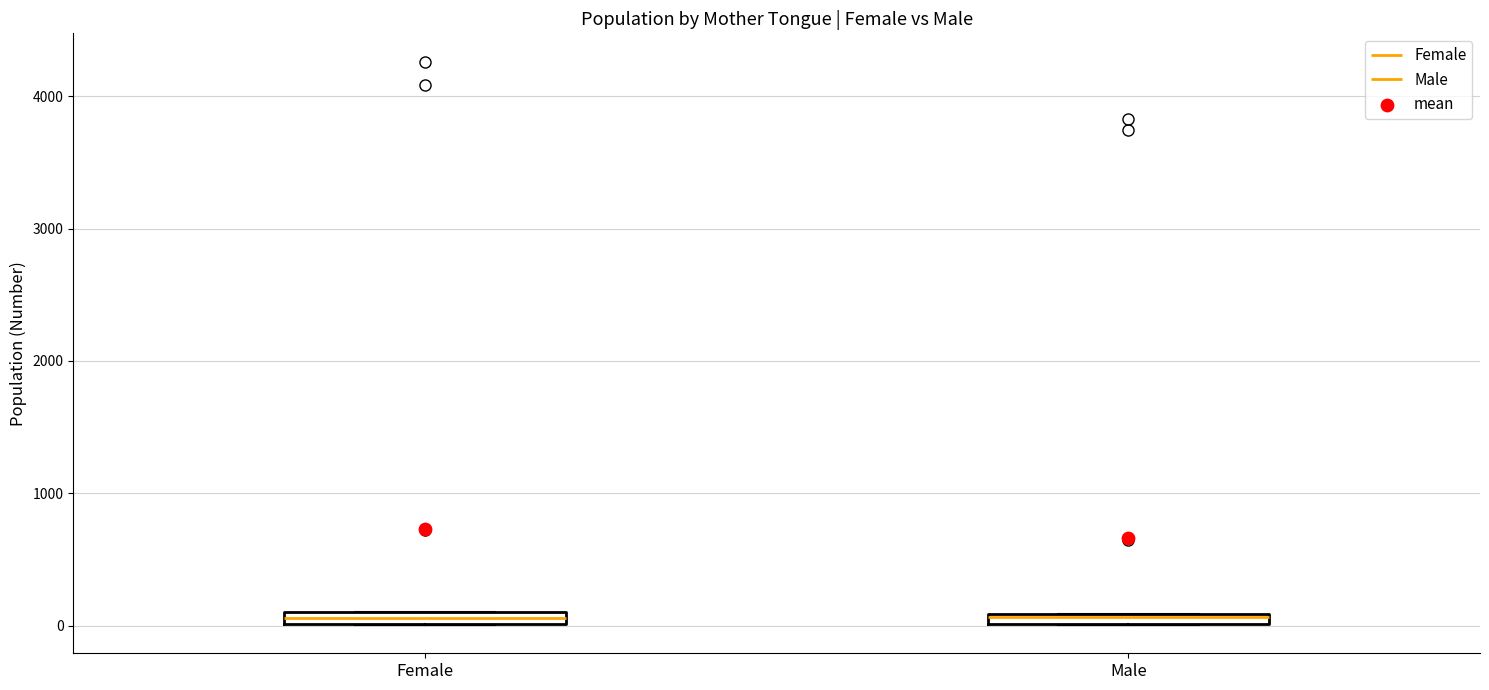

Where is the upper edge of the box for Male on the y-axis? The values are not printed on the chart, so give them approximately, as read against the axis.

100